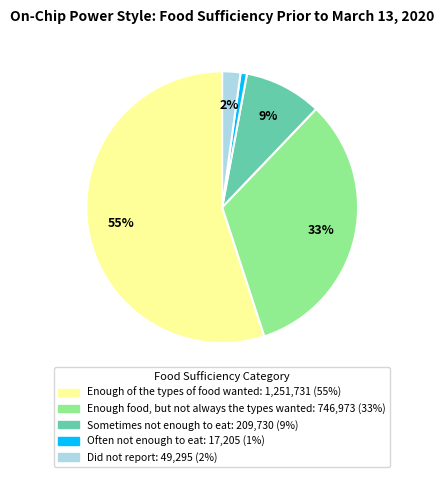

What is the ratio of the value at Enough food, but not always the types wanted to the value at Enough of the types of food wanted?

0.6